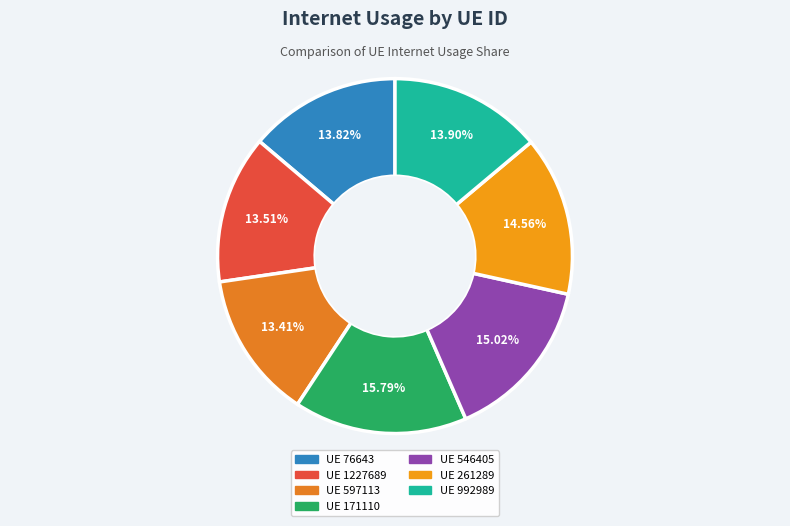

To the nearest percent, what is the average slice percentage?

14%